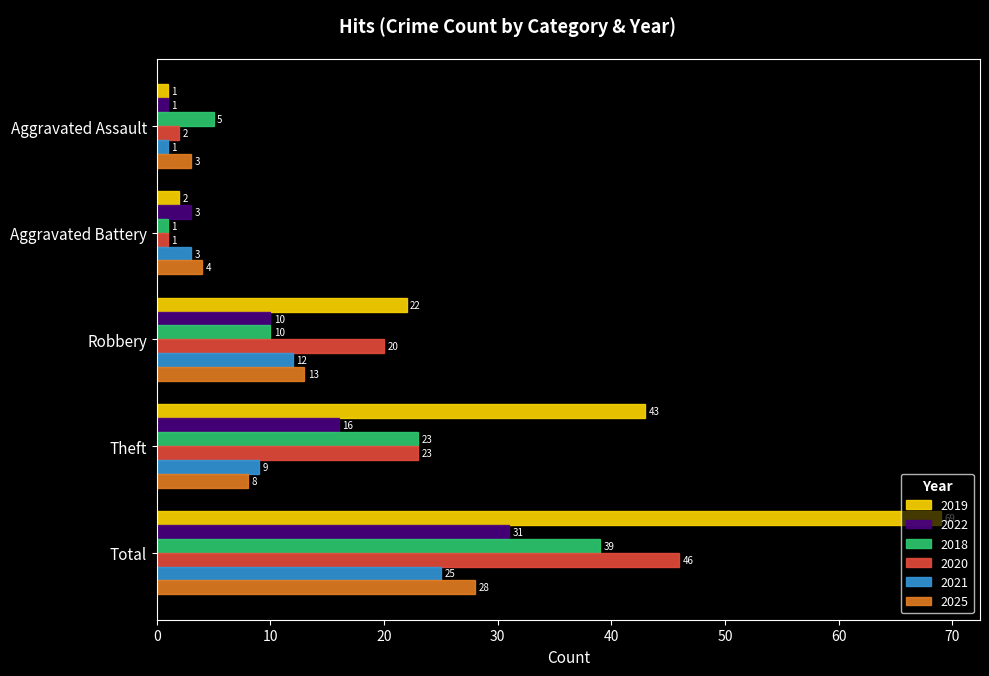

How many 2018 values are between 5 and 23?

3